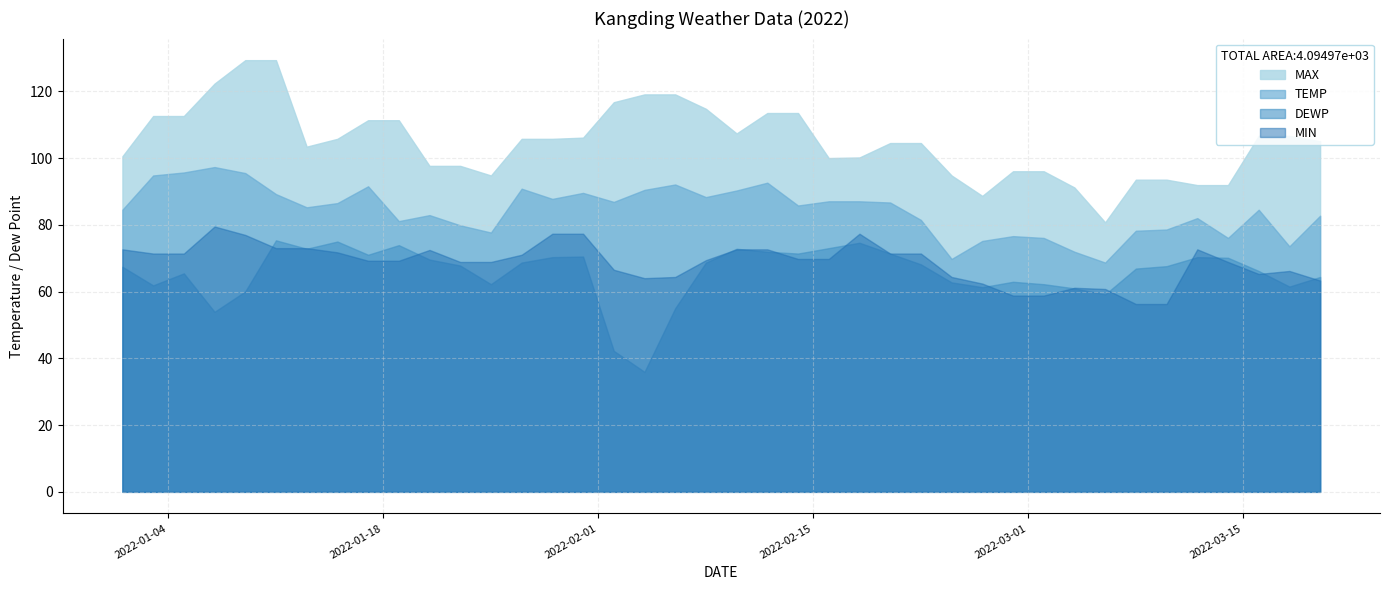

How many lines are shown in the chart?

4